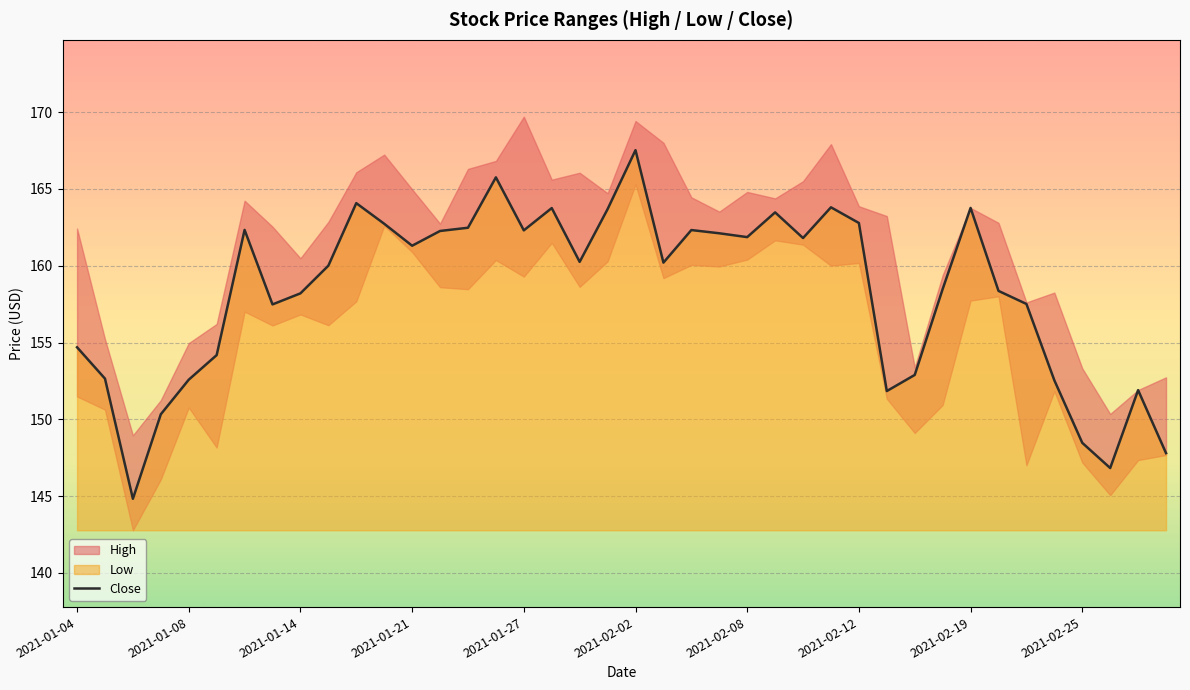

Which category has the highest value in the Close series?

2021-02-02